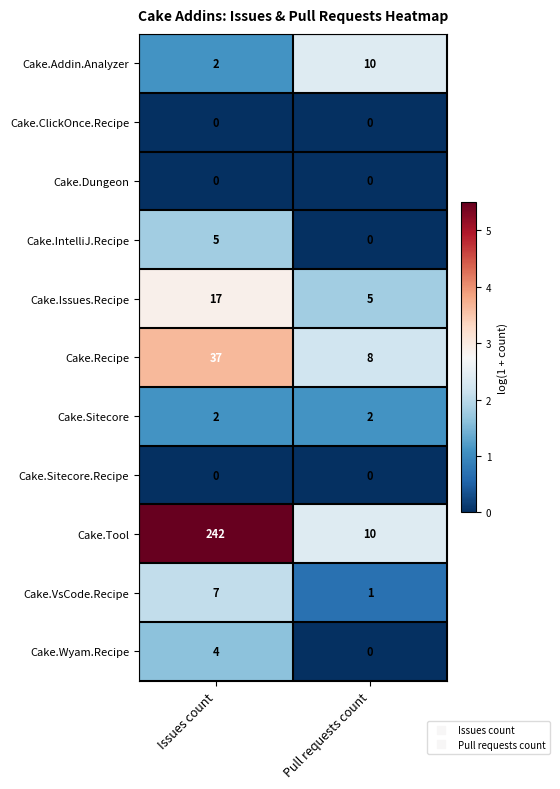

Count the number of data series in this chart.

11